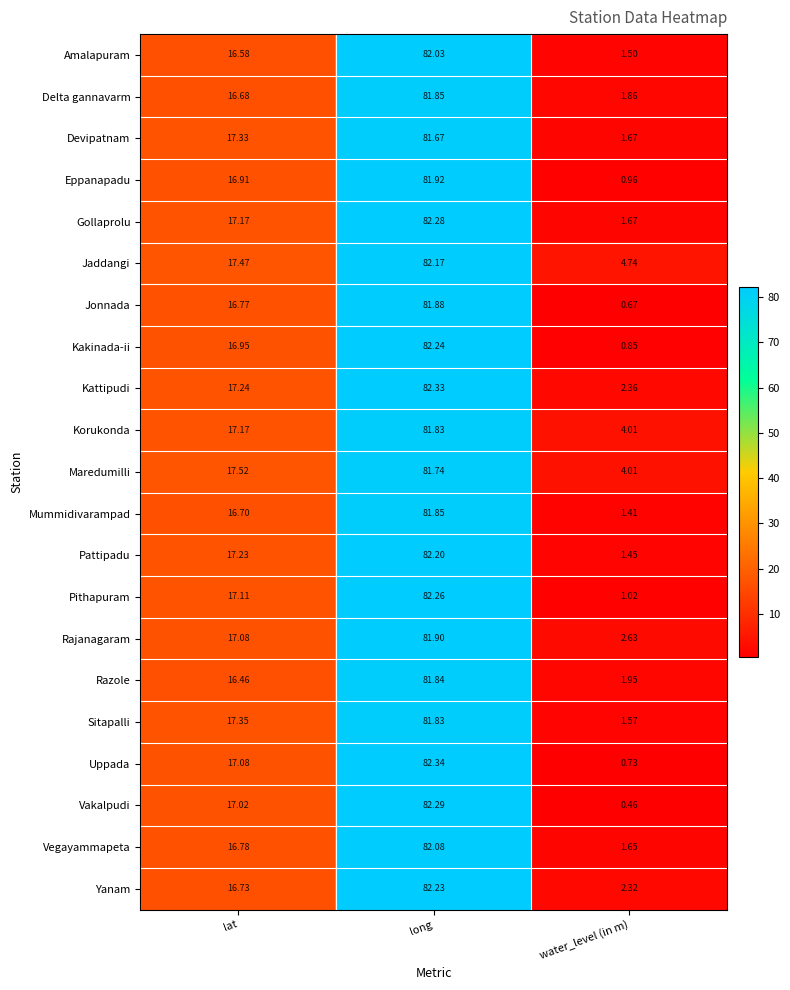

Which series has the largest total across all categories?

Jaddangi